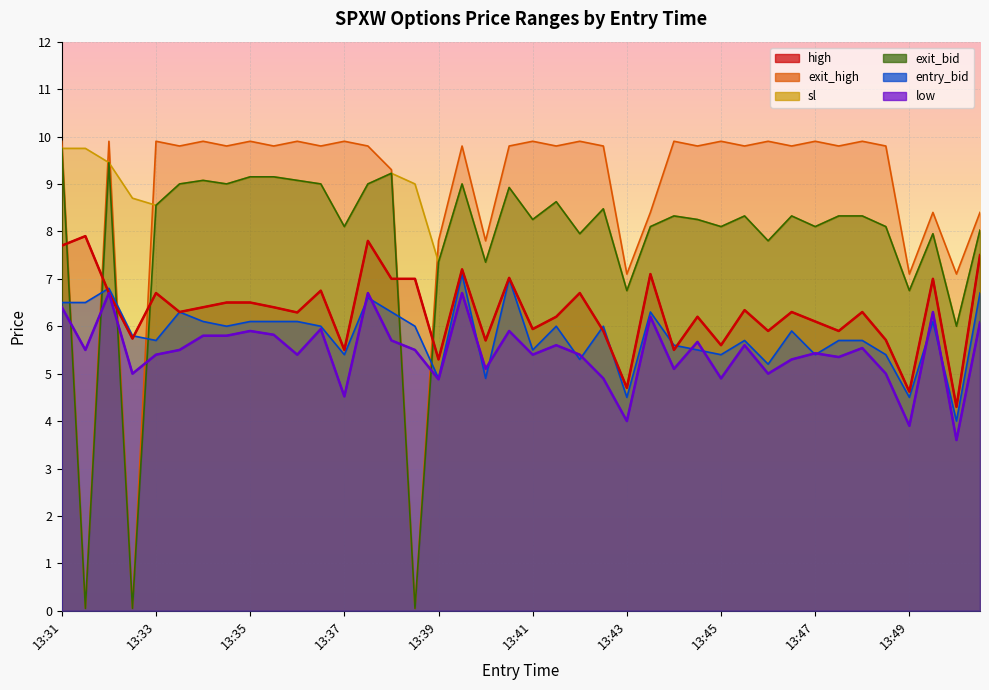

Which series has the largest range (max minus min)?

exit_high